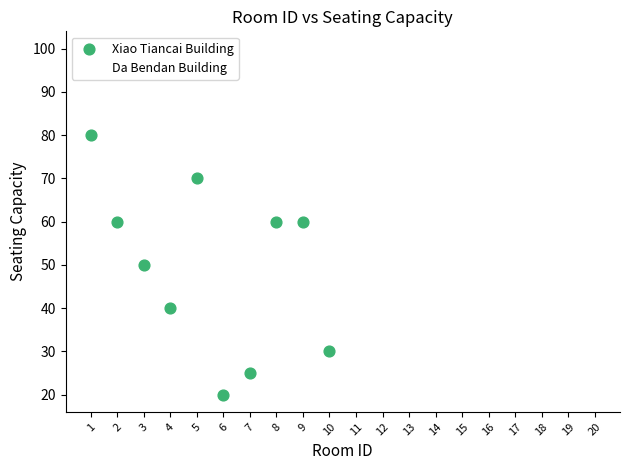

Which series has the widest spread of Y values?

Da Bendan Building